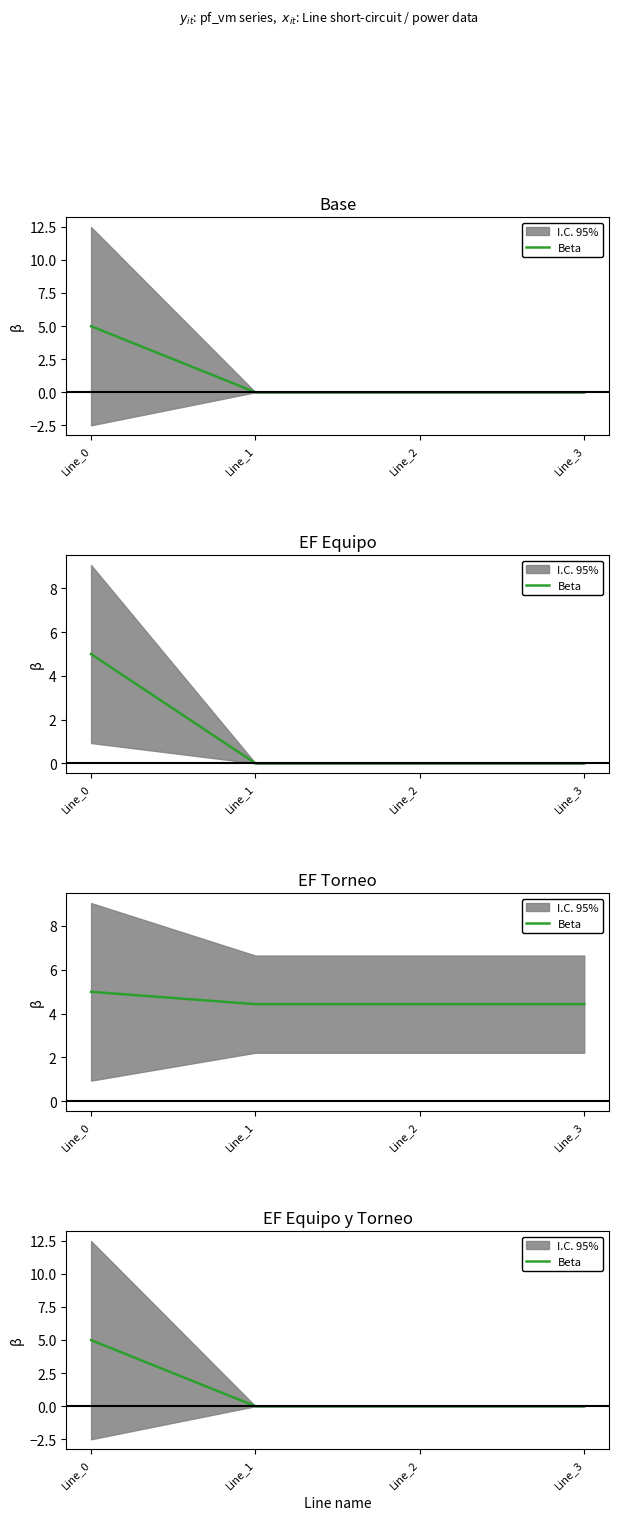

Is it true that the value at Line_3 is 0.0?

True